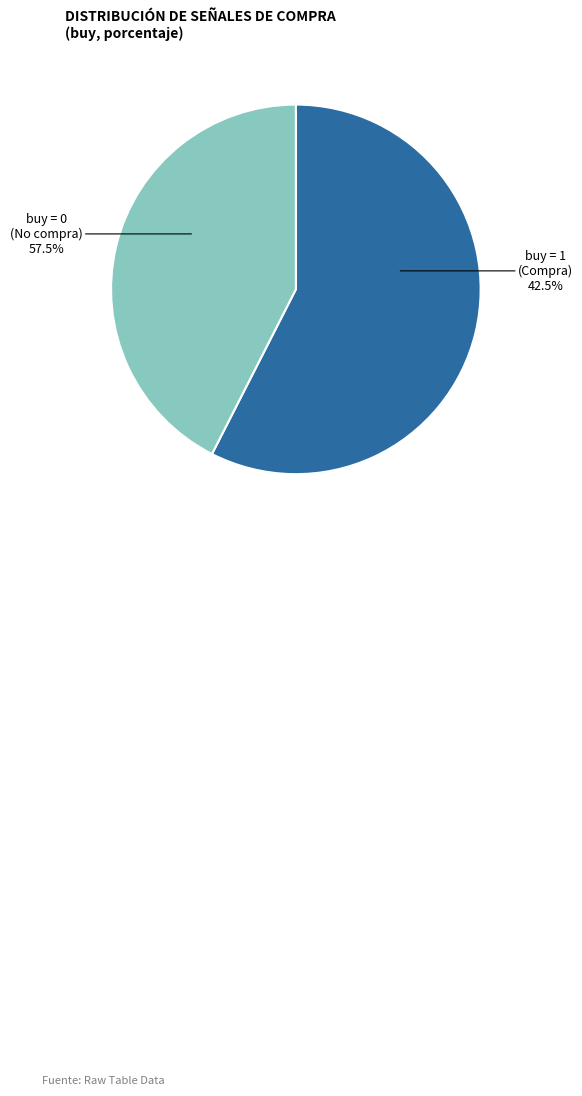

To the nearest percent, what is the combined percentage of buy=0 and buy=1?

100%